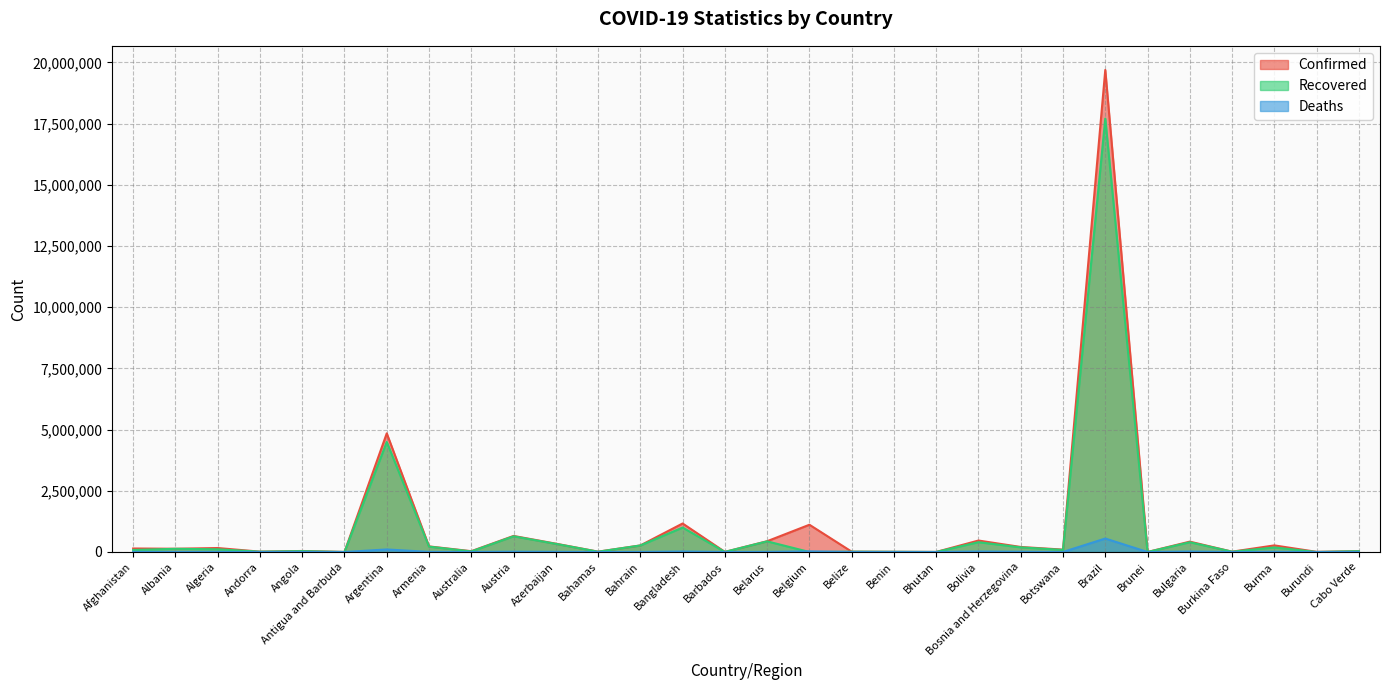

At which category does Confirmed reach its first local peak?

Algeria